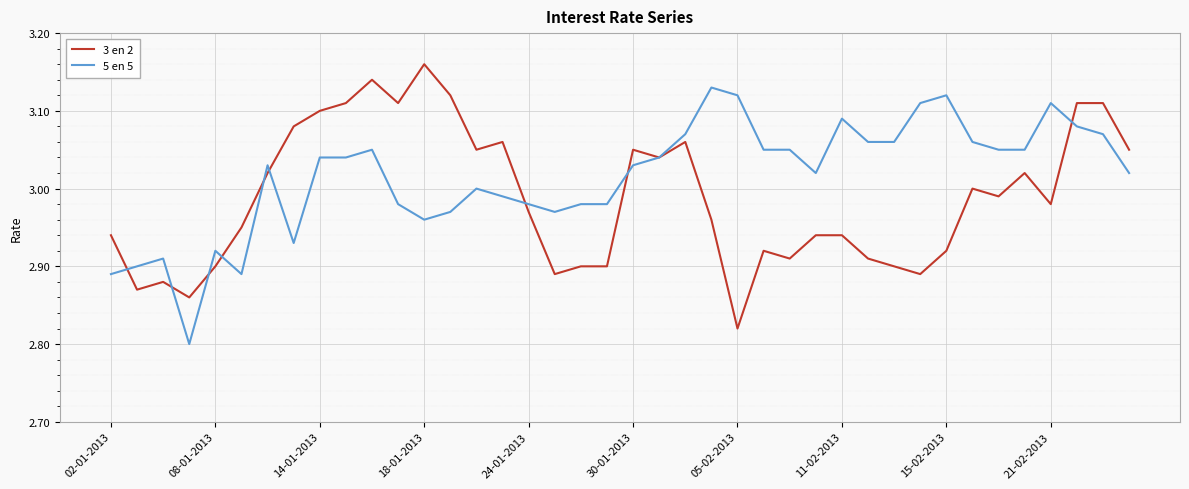

Which series has the largest total across all categories?

5 en 5